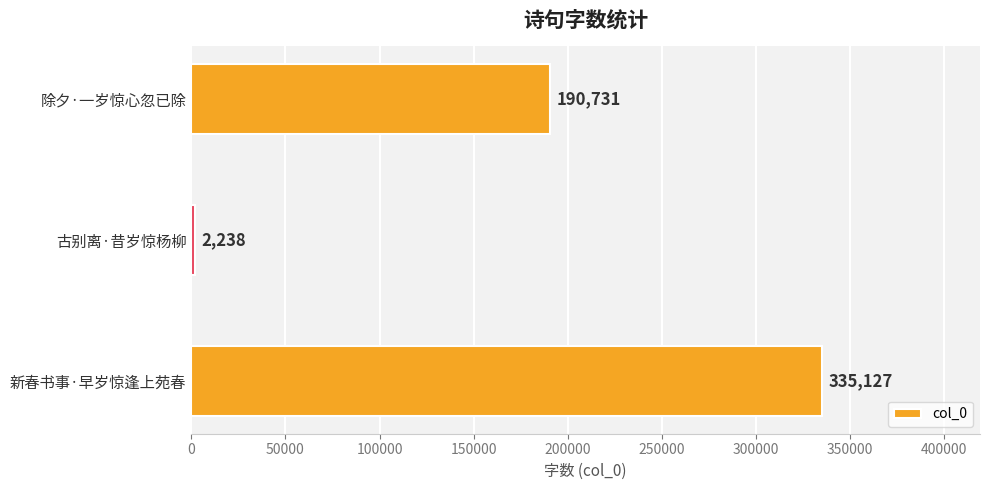

Is it true that the value at 除夕·一岁惊心忽已除 is 190731?

True